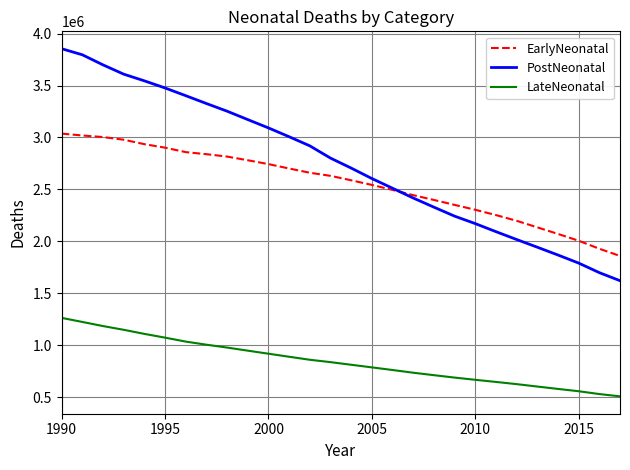

Does the chart have visible grid lines?

Yes